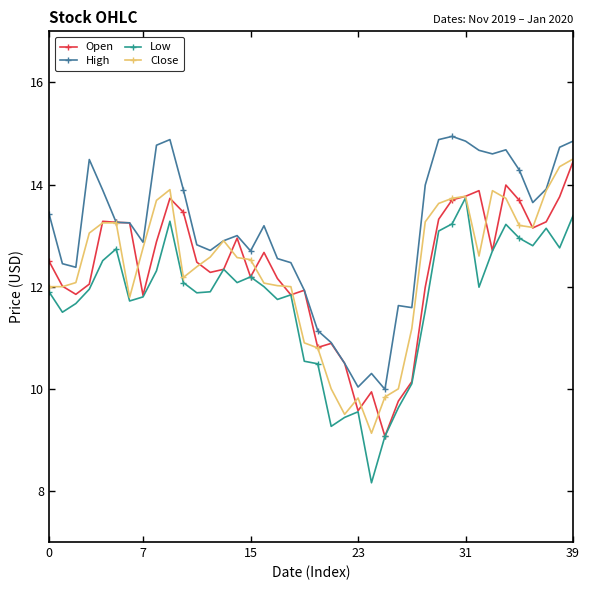

What is the average value of the Low series?

11.8